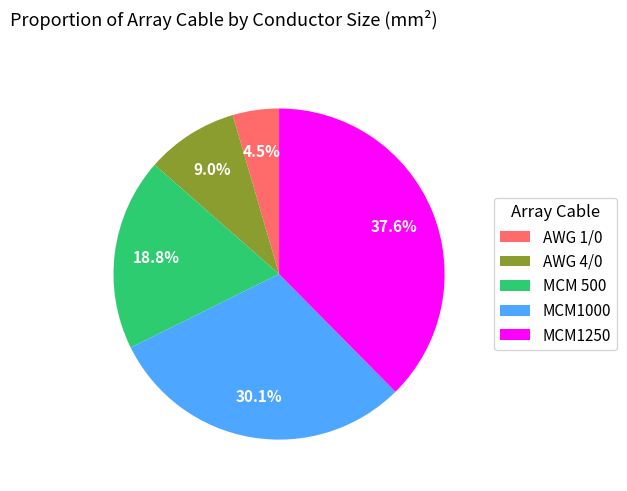

To the nearest percent, what percentage of the pie is AWG 4/0?

9%